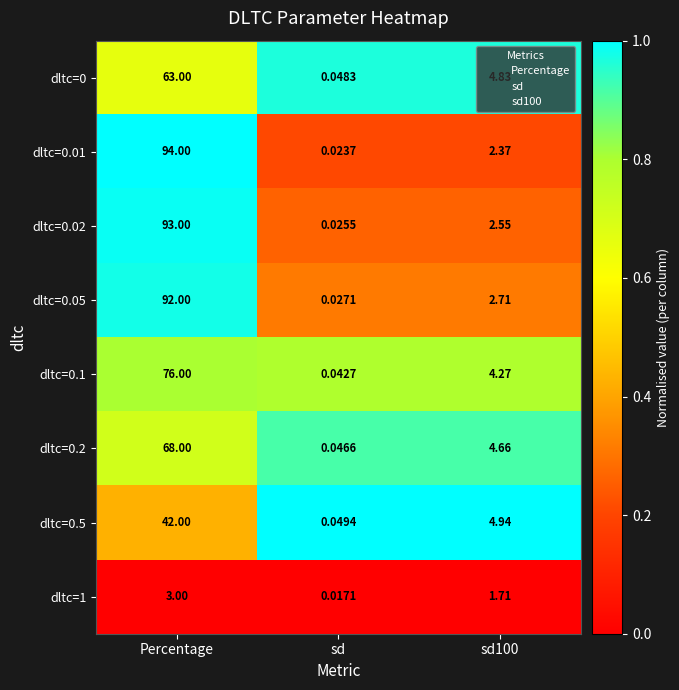

At which label does dltc=0 first exceed 4?

Percentage